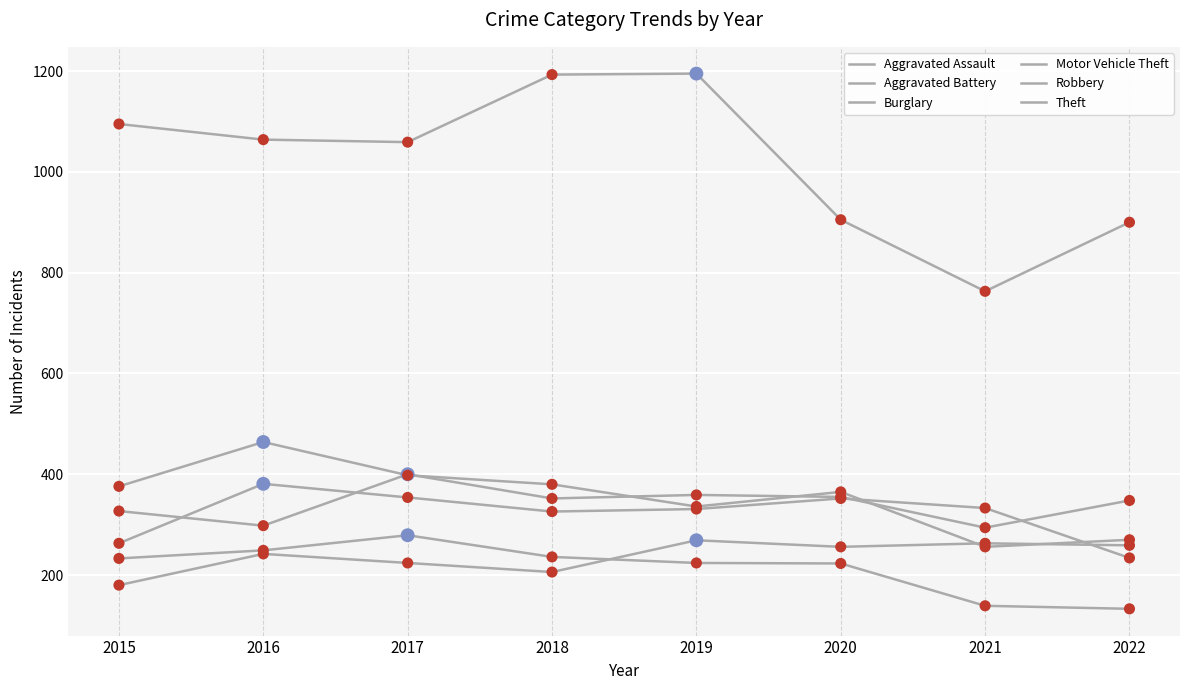

At which category is the sum across all series the highest?

2017